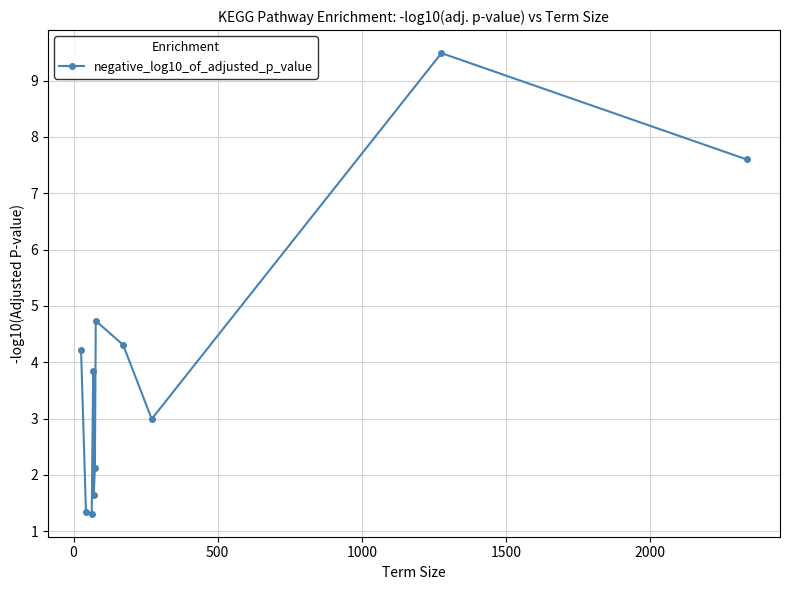

What is the value of the 7th point from the left?

4.7